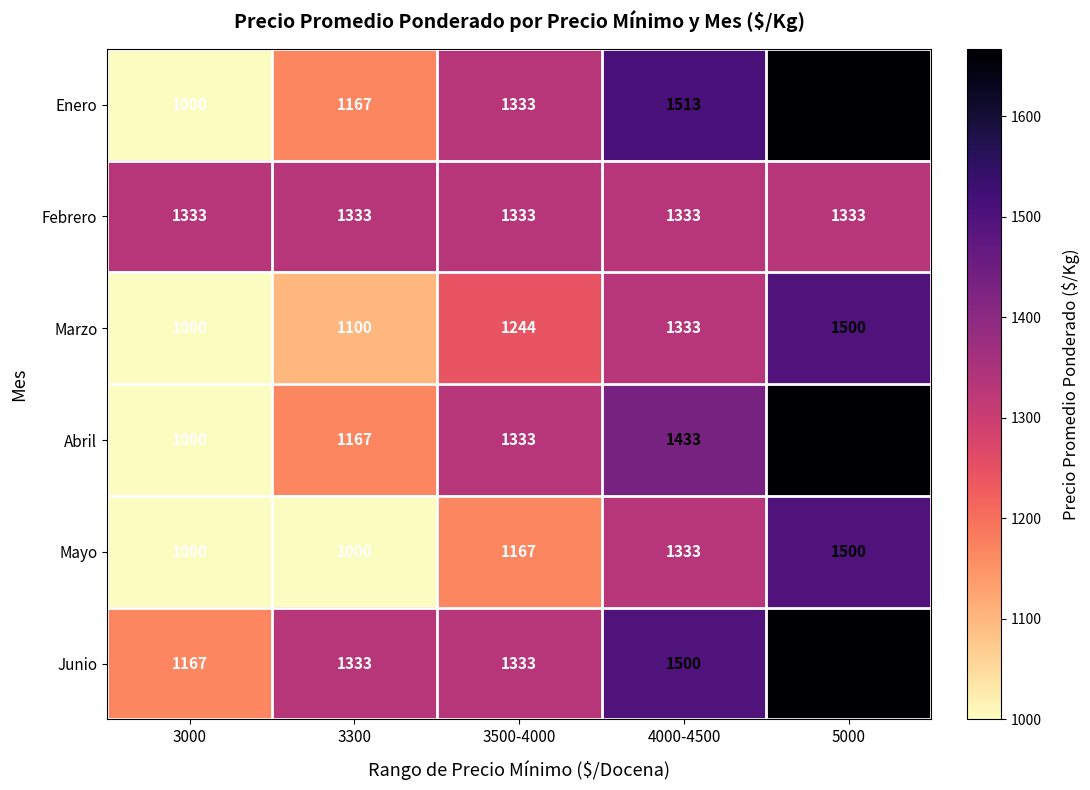

What is the spread (max minus min) of values at 3500-4000?

166